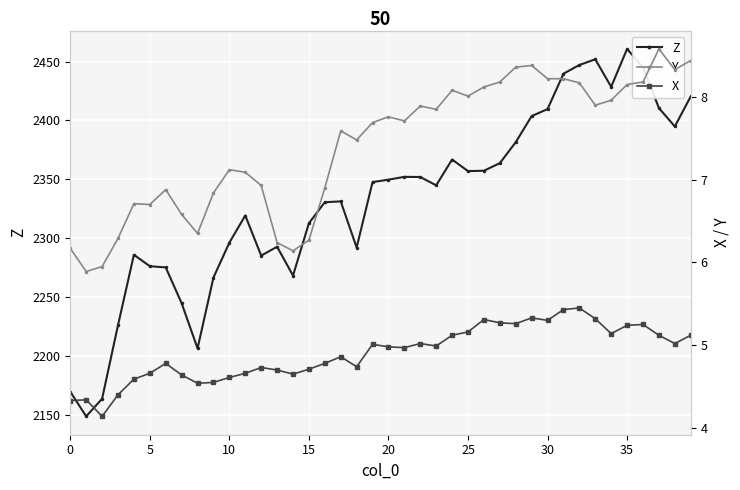

Count the number of categories in the chart.

40